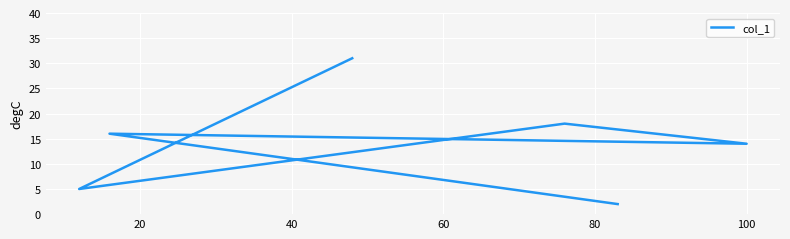

What is the difference between the values at 40 and 80?

2